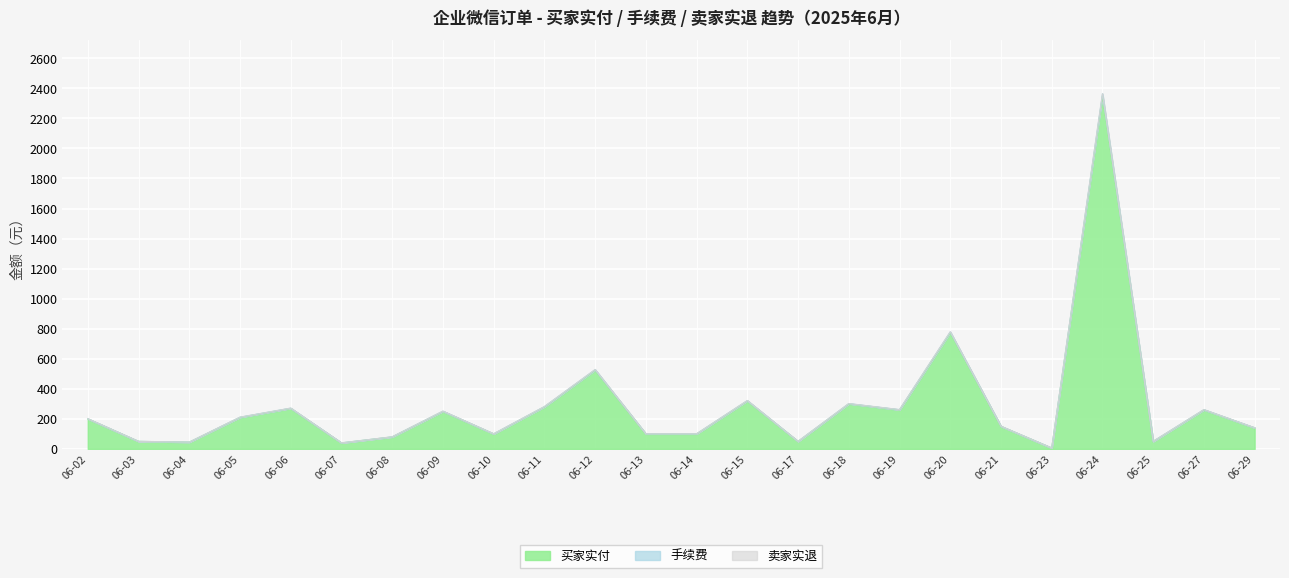

At how many categories does at least one series exceed 1155?

1